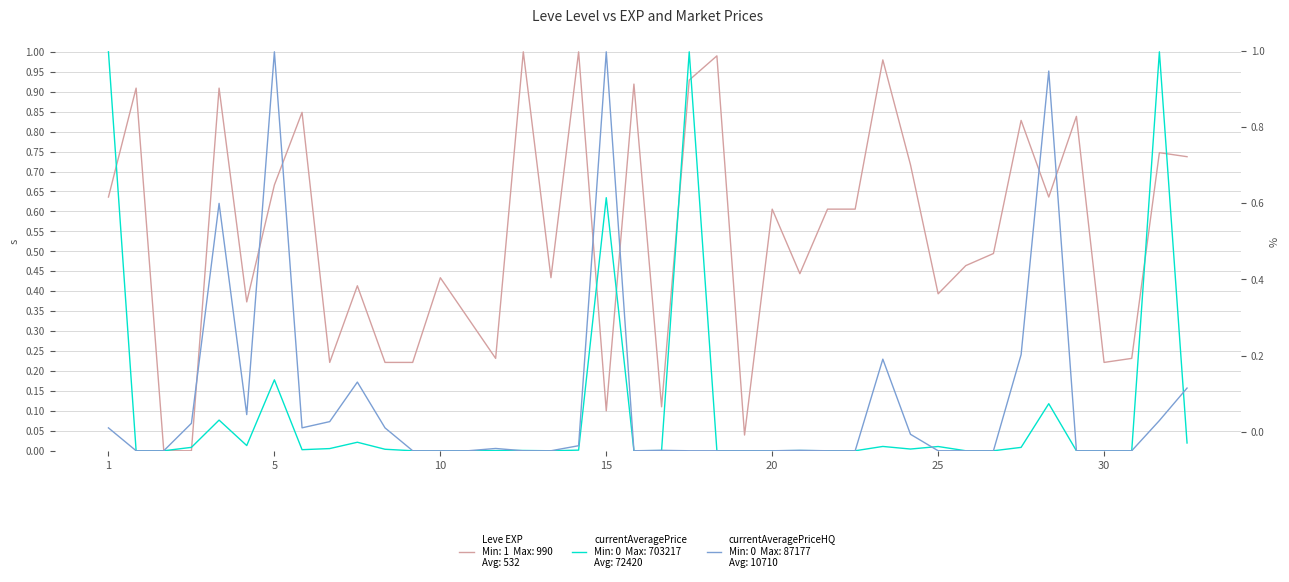

How many positive values does the currentAveragePrice series have?

23